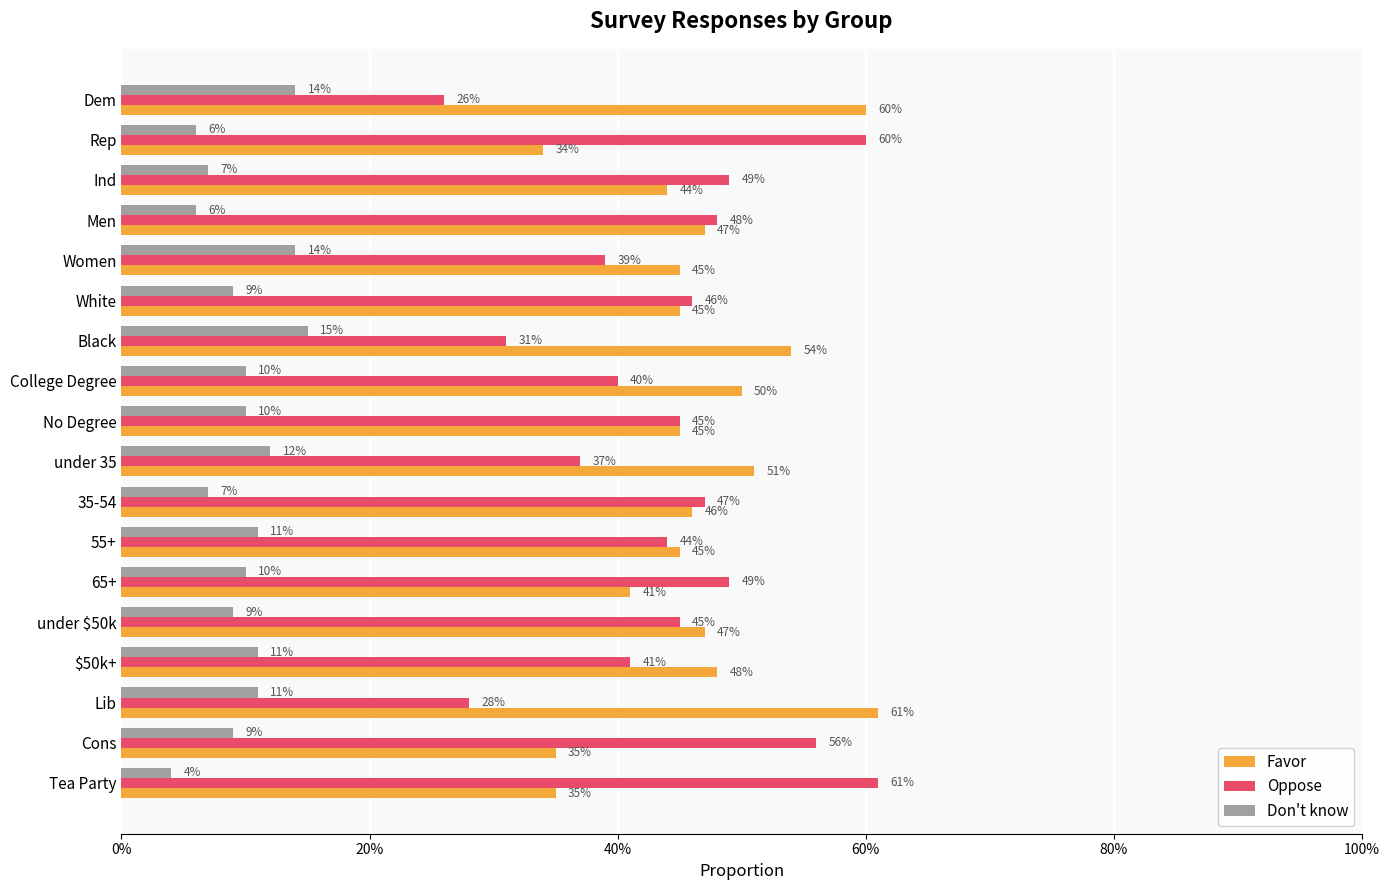

What are all the series names shown in the legend?

Favor, Oppose, Don't know